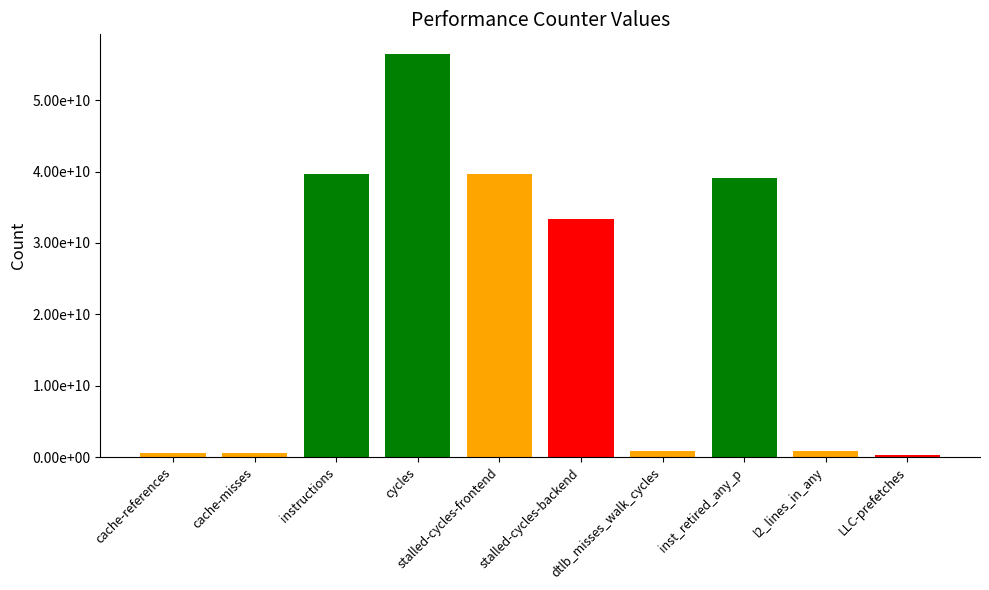

How many data points are less than 33372958869?

5